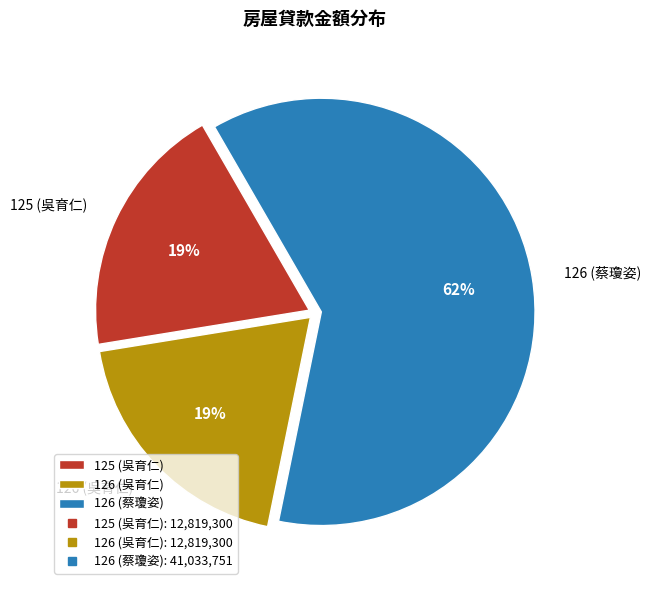

To the nearest percent, what percentage of the pie is 126 (蔡瓊姿)?

62%